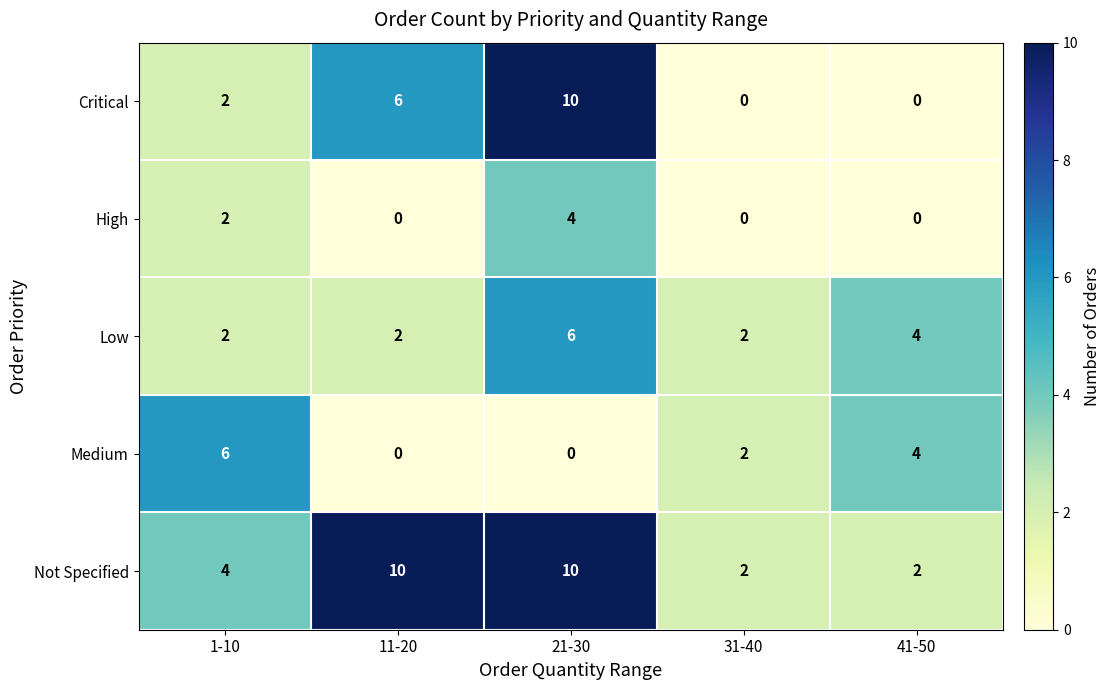

Count the number of categories in the chart.

5